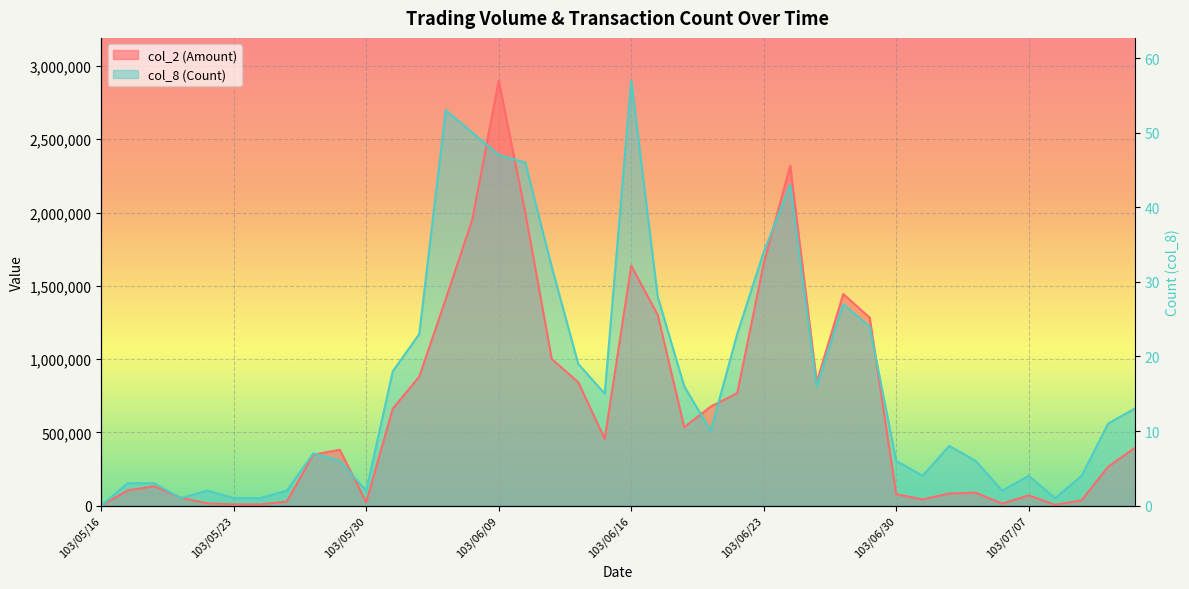

The value of col_2 (Amount) at 103/07/04 is 8462.9. True or false?

False